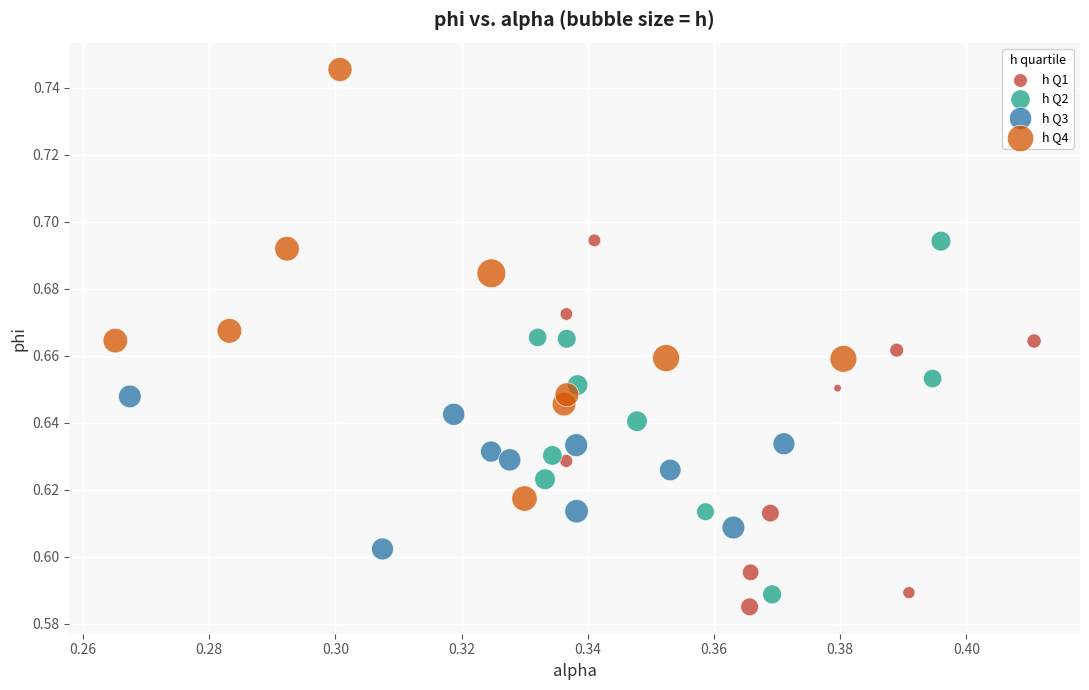

Which series contains the highest Y value?

h Q4